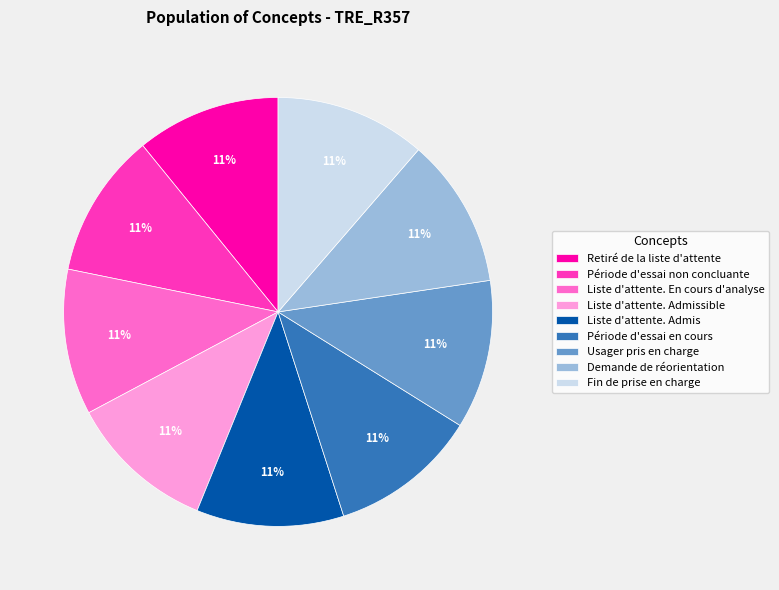

How many segments does this pie chart have?

9